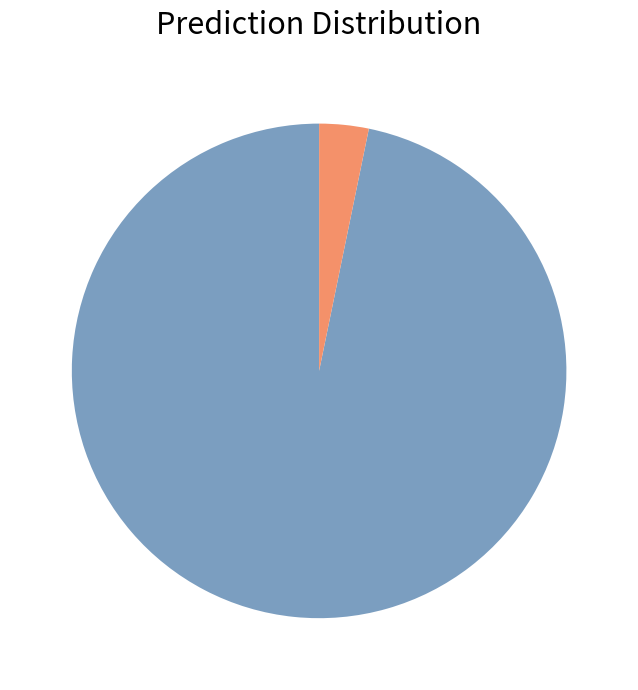

Does any single category account for the majority?

Yes